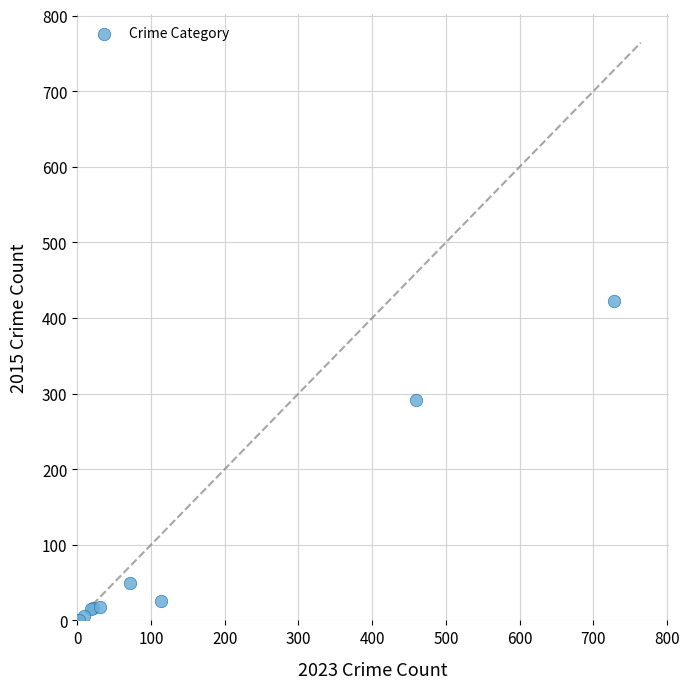

What Y value in the scatter plot is closest to 212?

292